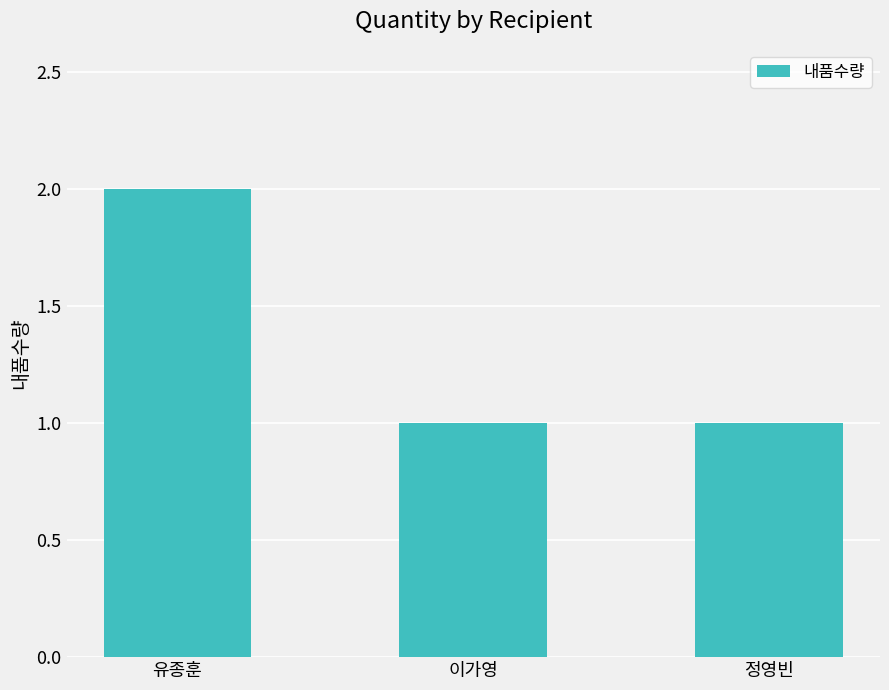

What is the label of the 2nd bar from the left?

이가영